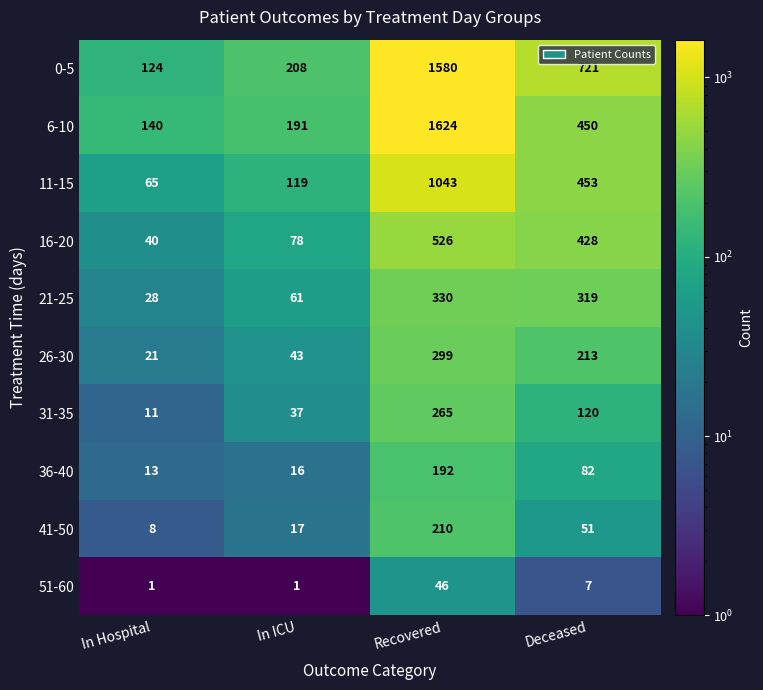

What is the difference between the maximum and minimum values in the 0-5 series?

1456